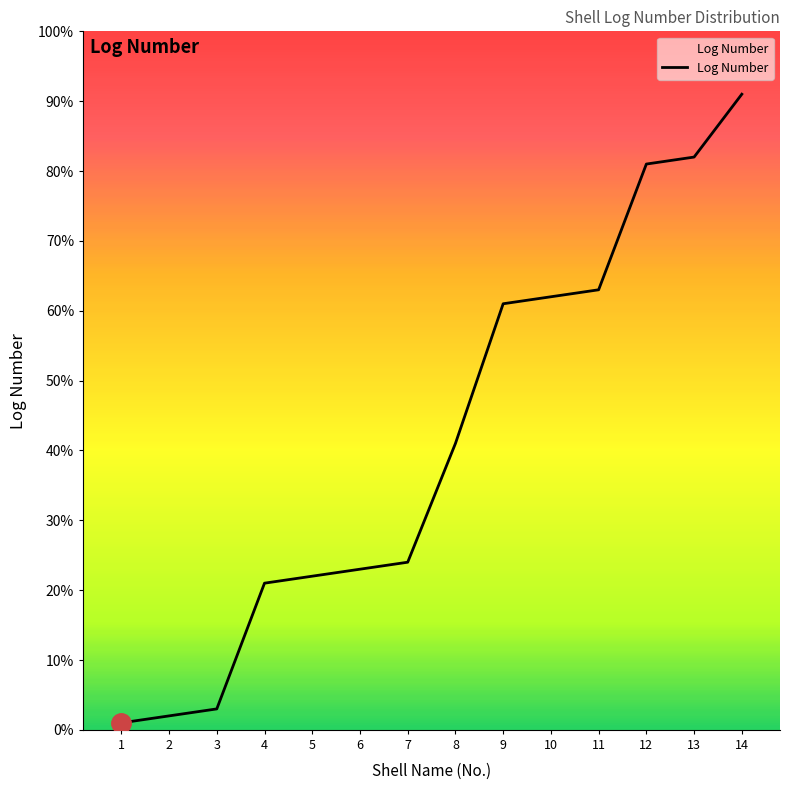

How many lines are shown in the chart?

1